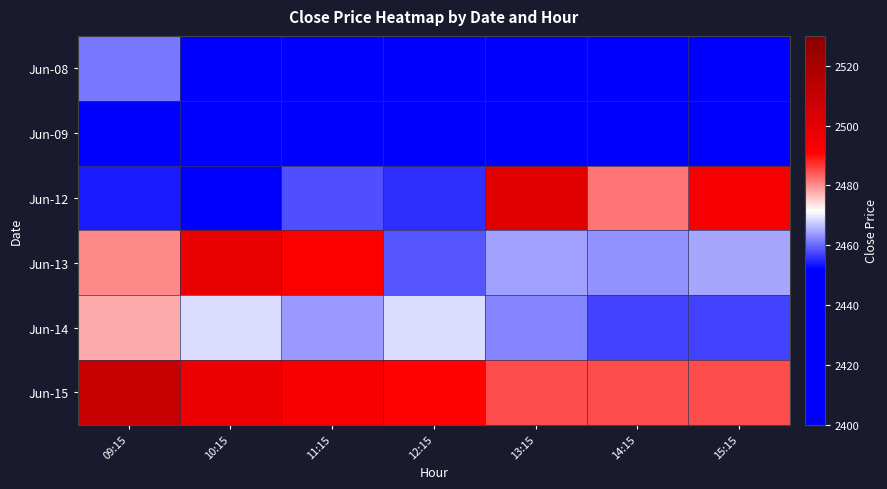

Reading right to left, transcribe all the data shown in this chart.

Jun-08: 15:15=2438.0	14:15=2428.2	13:15=2440.6	12:15=2412.6	11:15=2411.8	10:15=2445.4	09:15=2461.1
Jun-09: 15:15=2451.1	14:15=2449.5	13:15=2446.5	12:15=2448.4	11:15=2447.2	10:15=2446.8	09:15=2443.4
Jun-12: 15:15=2492.9	14:15=2482.0	13:15=2501.0	12:15=2455.6	11:15=2458.0	10:15=2450.4	09:15=2454.0
Jun-13: 15:15=2464.9	14:15=2463.4	13:15=2464.2	12:15=2458.6	11:15=2491.6	10:15=2497.9	09:15=2480.4
Jun-14: 15:15=2457.1	14:15=2457.4	13:15=2462.4	12:15=2468.9	11:15=2463.6	10:15=2469.0	09:15=2478.0
Jun-15: 15:15=2484.9	14:15=2484.9	13:15=2484.9	12:15=2490.7	11:15=2492.5	10:15=2496.3	09:15=2508.9